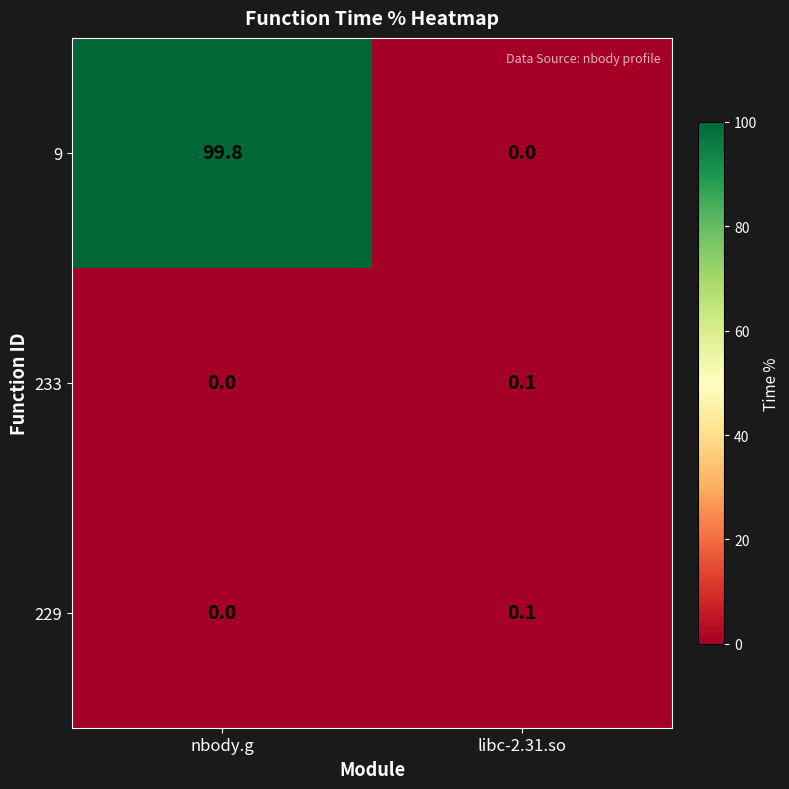

Is the value of 233 at libc-2.31.so greater than the value of 229 at nbody.g?

Yes